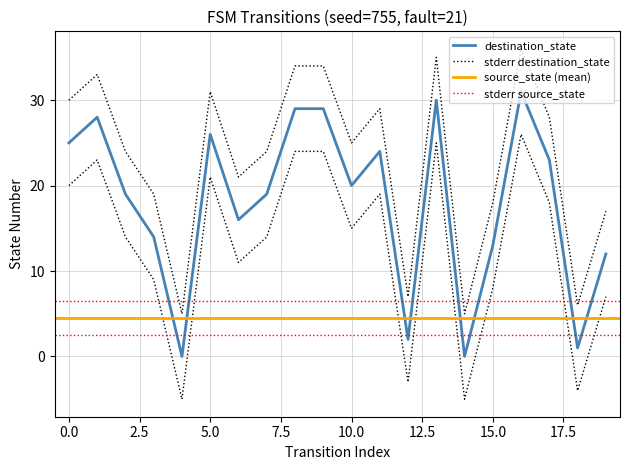

Which label corresponds to the smallest value in the chart?

4